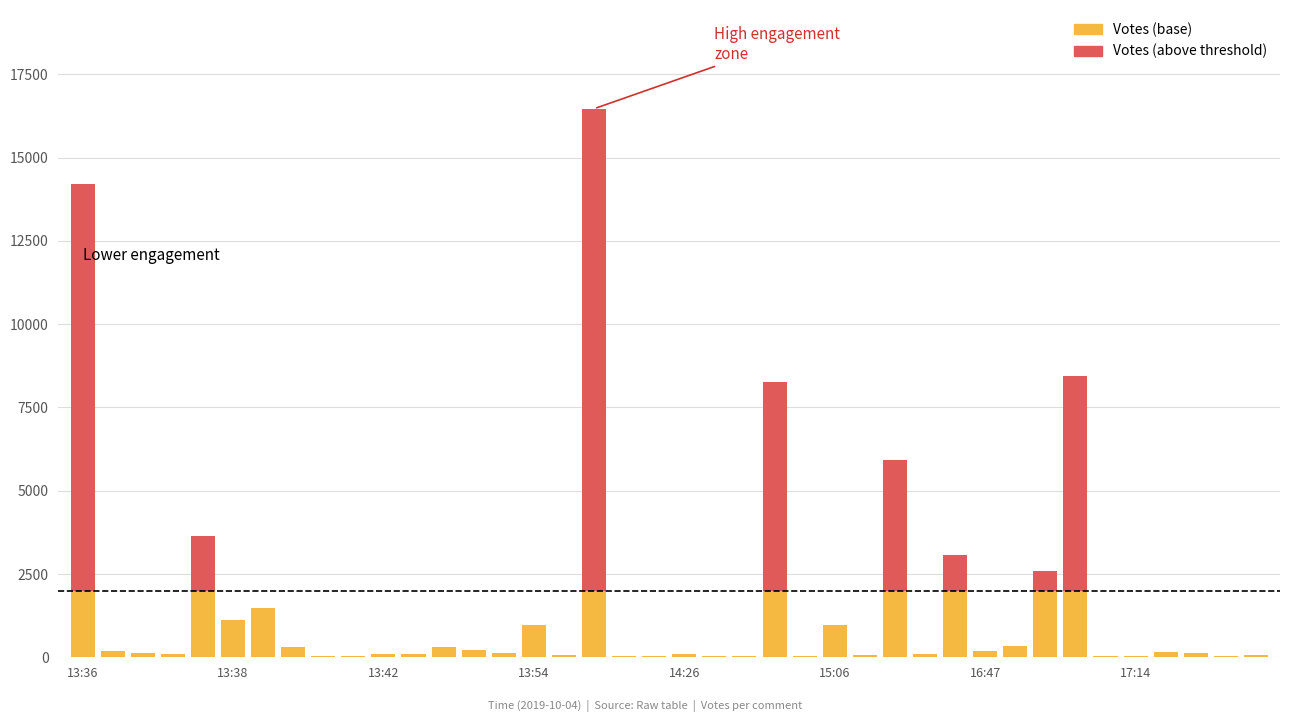

Which category has the highest value across all series?

17